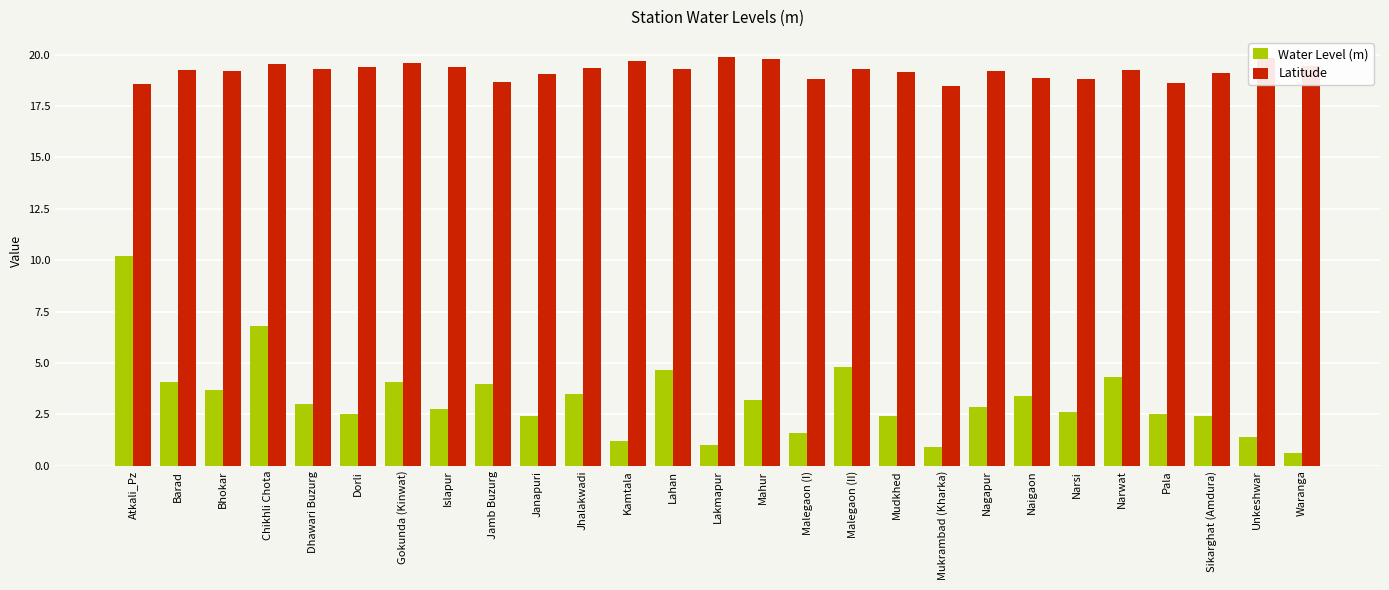

Is it true that Latitude equals 18.7 at Jamb Buzurg?

True